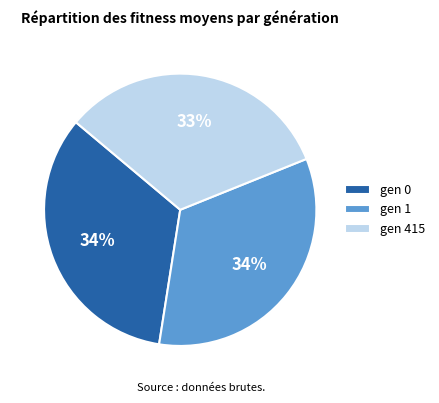

Is gen 0 the majority of the pie?

No